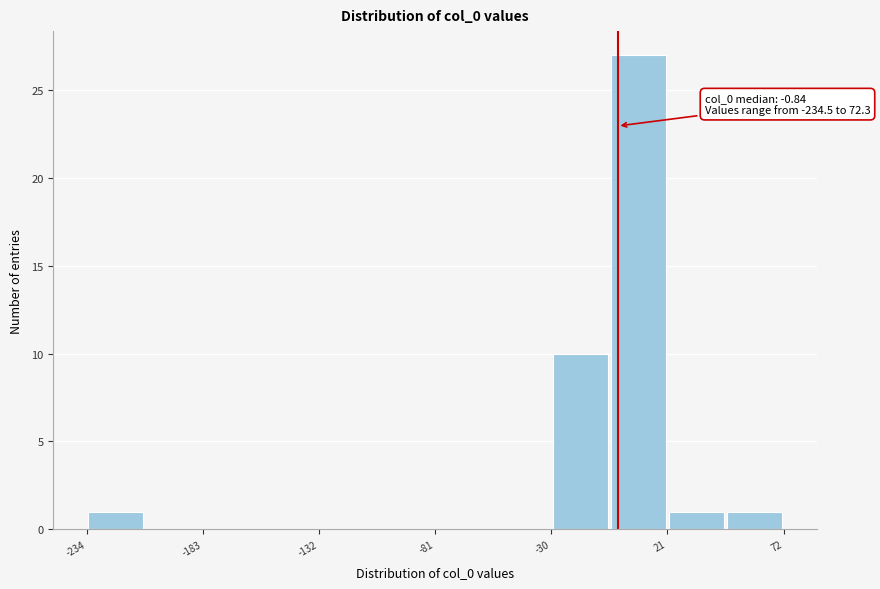

Around what value on the x-axis is the tallest bar? Give the approximate position of its centre, as read against the axis.

10